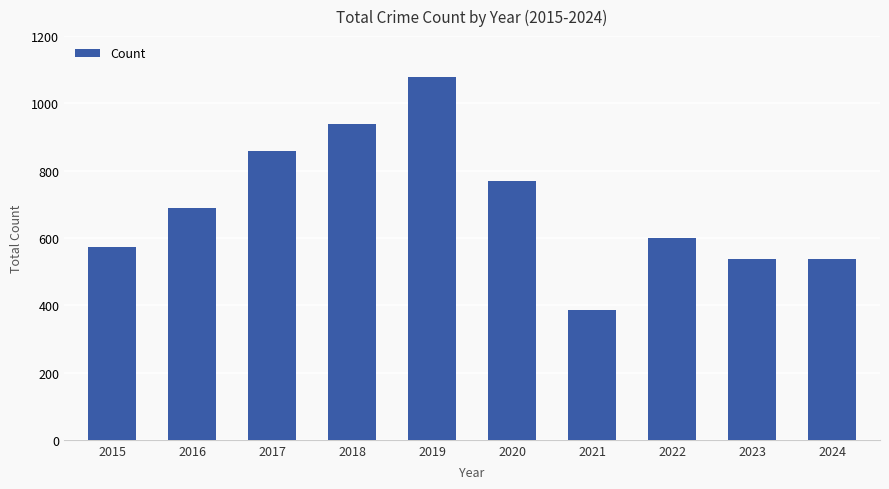

What is the sum of the values at 2023 and 2015?

1108